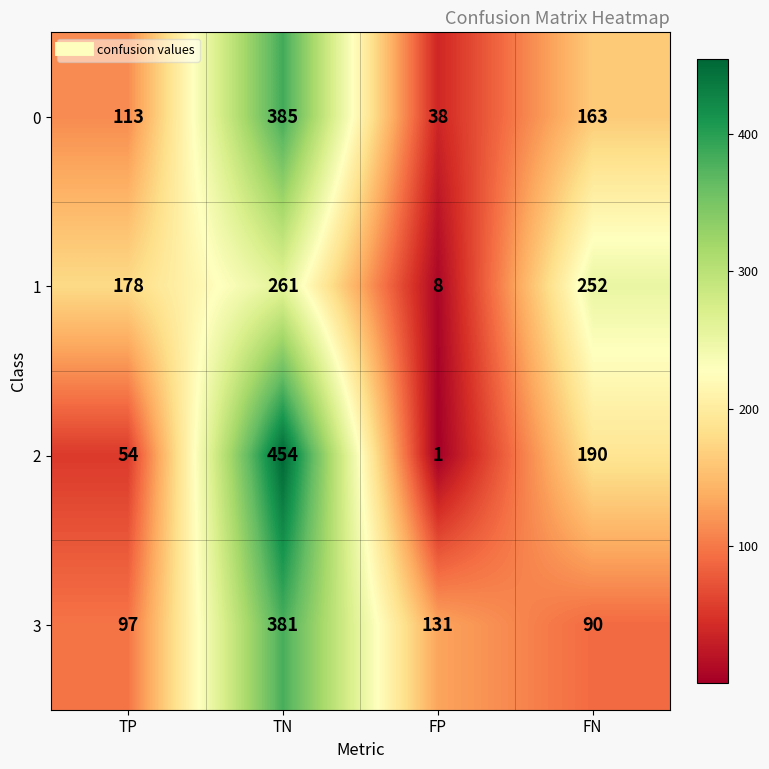

Where is 2 nearest to the value 227?

FN